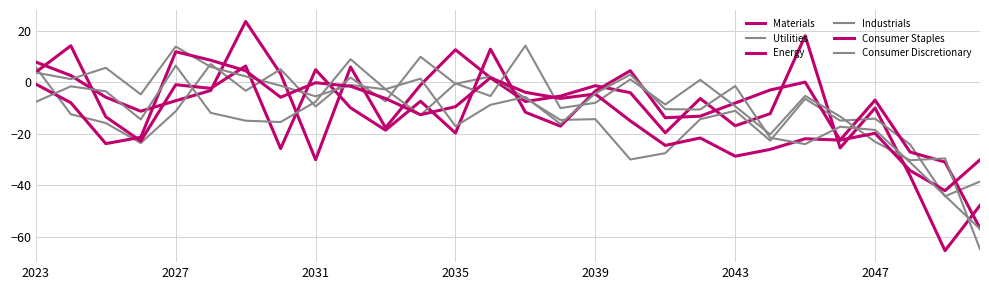

What is the difference between the maximum and minimum values in the Utilities series?

54.2